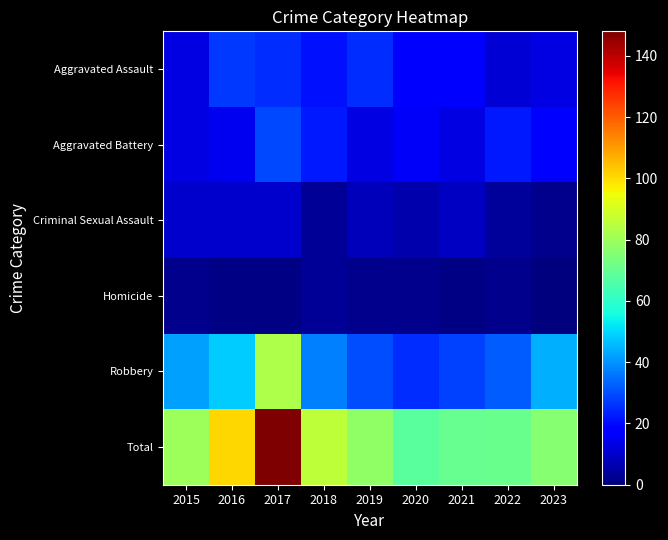

Reading left to right, transcribe all the data shown in this chart.

Aggravated Assault: 2015=13	2016=27	2017=25	2018=21	2019=25	2020=19	2021=19	2022=11	2023=13
Aggravated Battery: 2015=13	2016=15	2017=29	2018=22	2019=13	2020=16	2021=13	2022=22	2023=17
Criminal Sexual Assault: 2015=10	2016=10	2017=10	2018=3	2019=8	2020=6	2021=9	2022=4	2023=2
Homicide: 2015=2	2016=1	2017=1	2018=3	2019=2	2020=2	2021=1	2022=2	2023=0
Robbery: 2015=42	2016=48	2017=83	2018=37	2019=30	2020=25	2021=28	2022=32	2023=44
Total: 2015=80	2016=101	2017=148	2018=86	2019=78	2020=68	2021=70	2022=71	2023=76